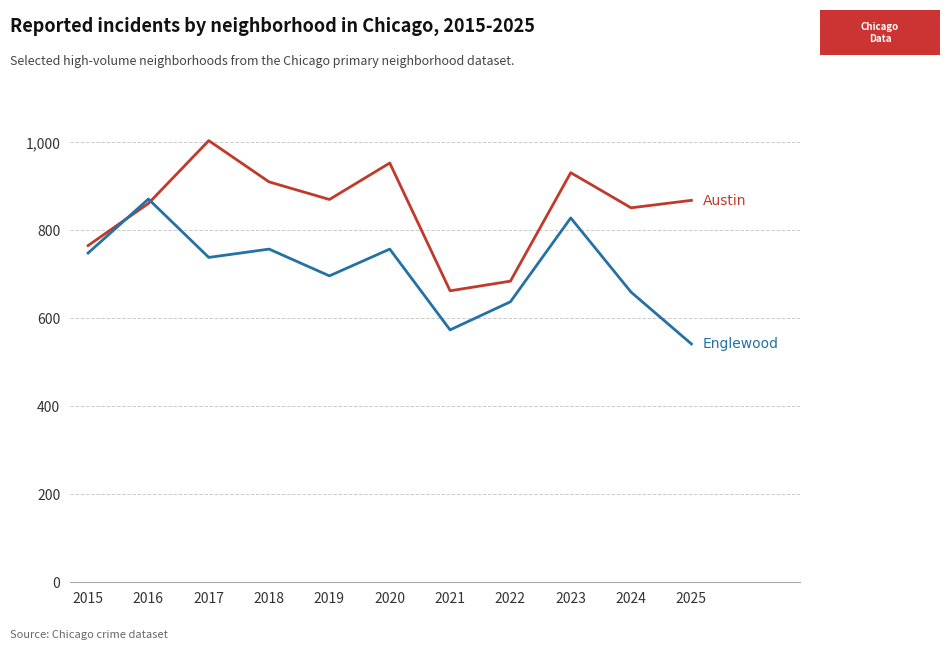

What is the difference between the highest and lowest values at 2025?

327